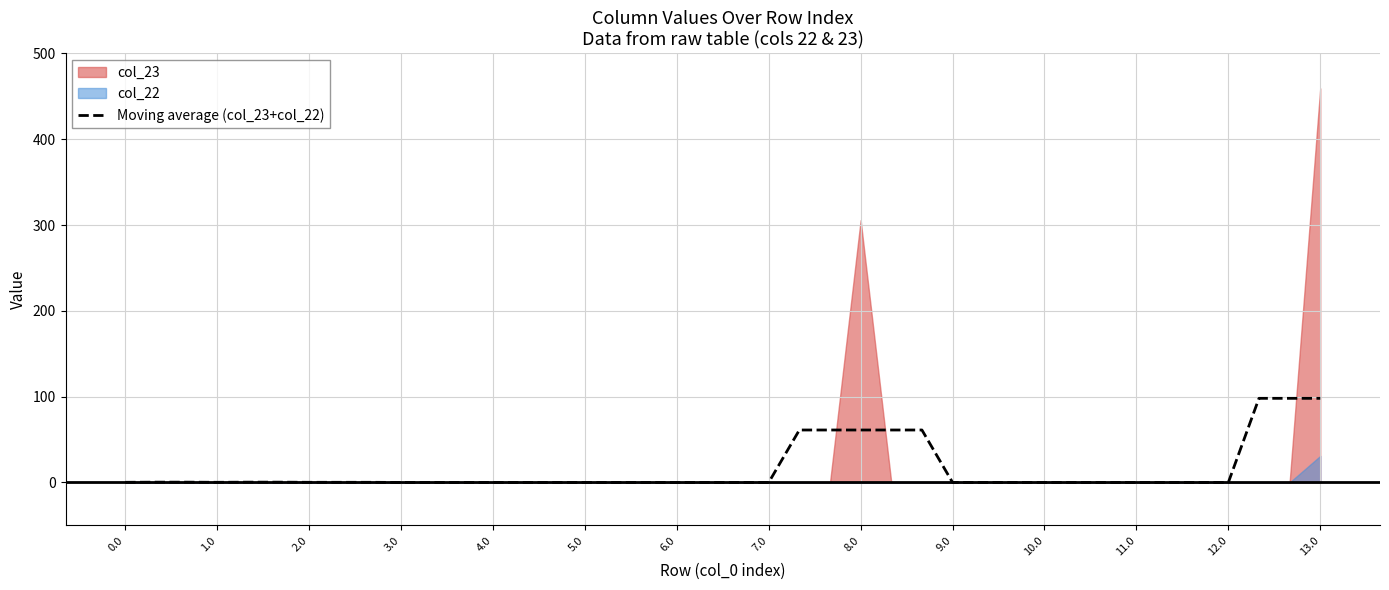

What is the sum of all values?

601.9